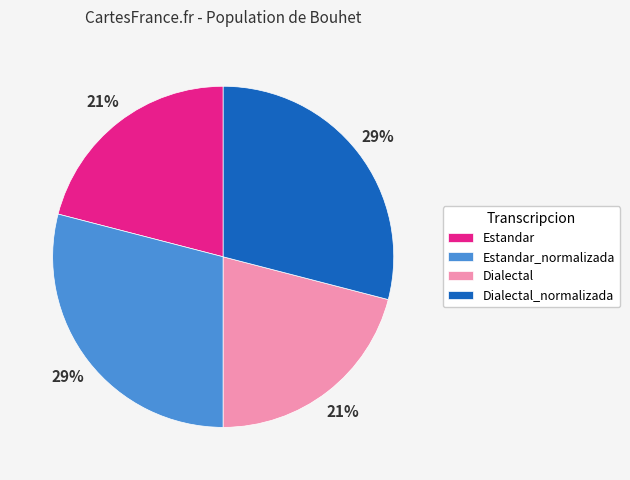

Is there any slice that represents more than half of the pie?

No